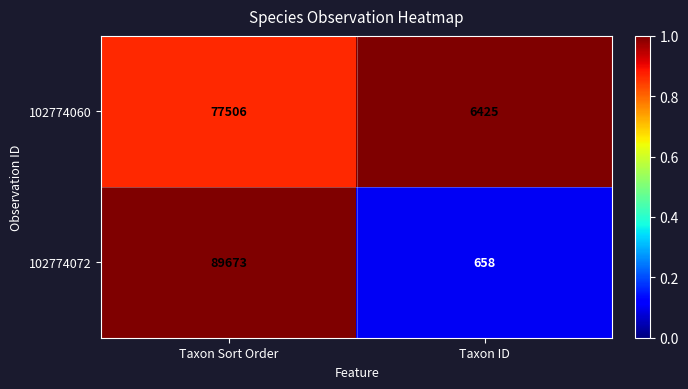

What is the total value across all series at Taxon ID?

7083